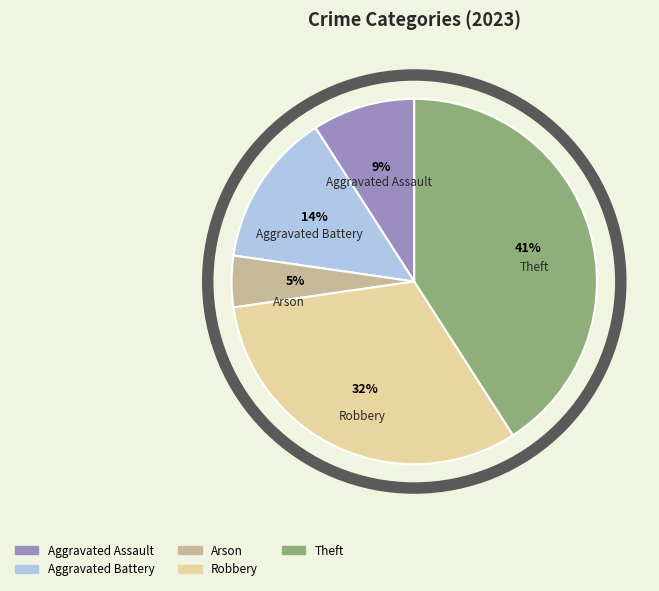

Between Arson and Aggravated Assault, which is larger?

Aggravated Assault